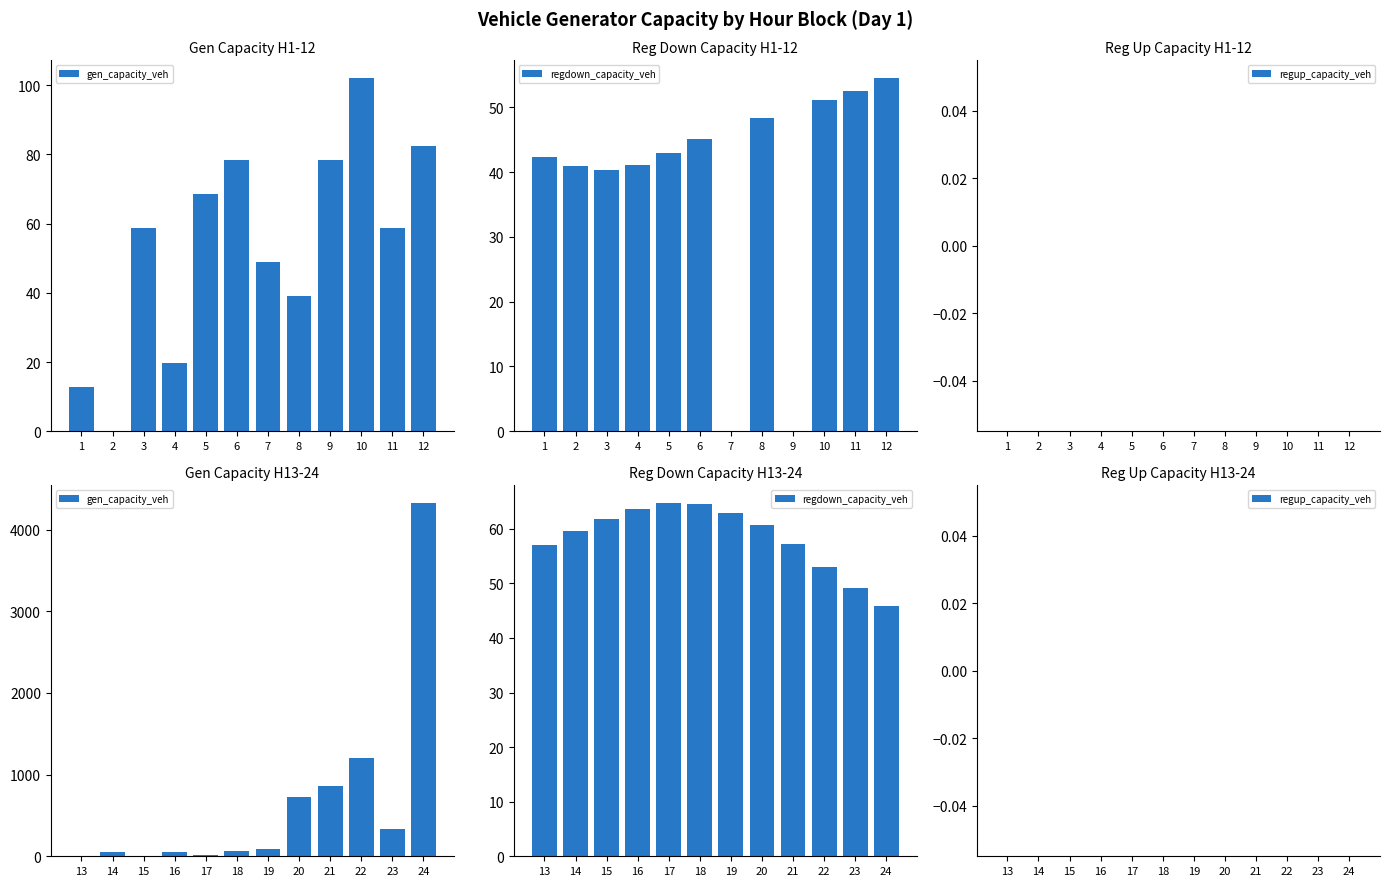

How many distinct data groups are displayed?

3